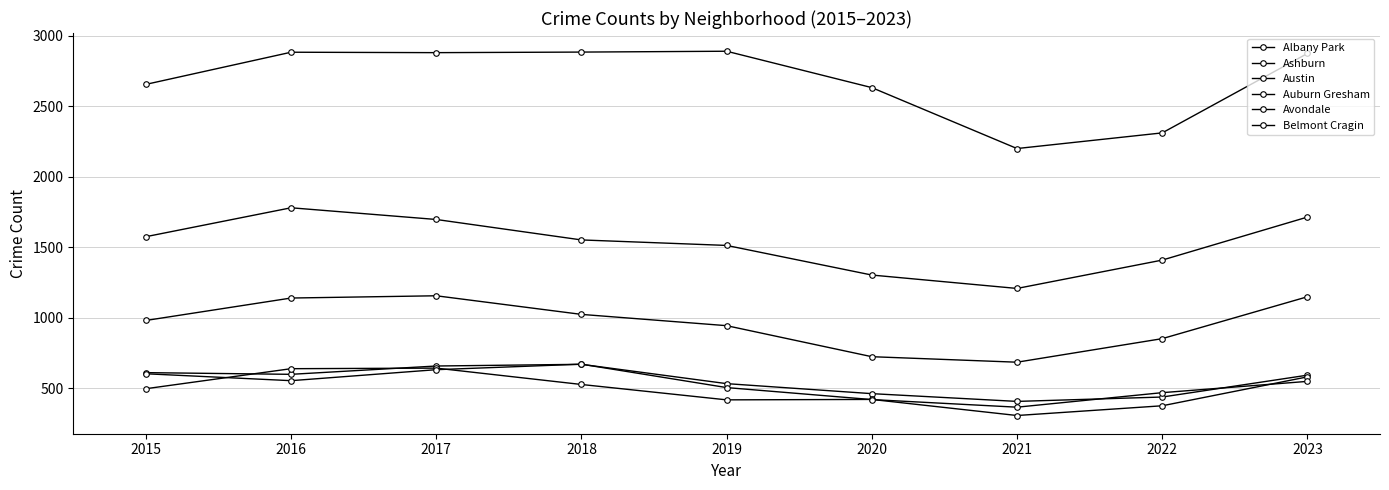

What is the value of the Austin point at the 1st from the left?

2655